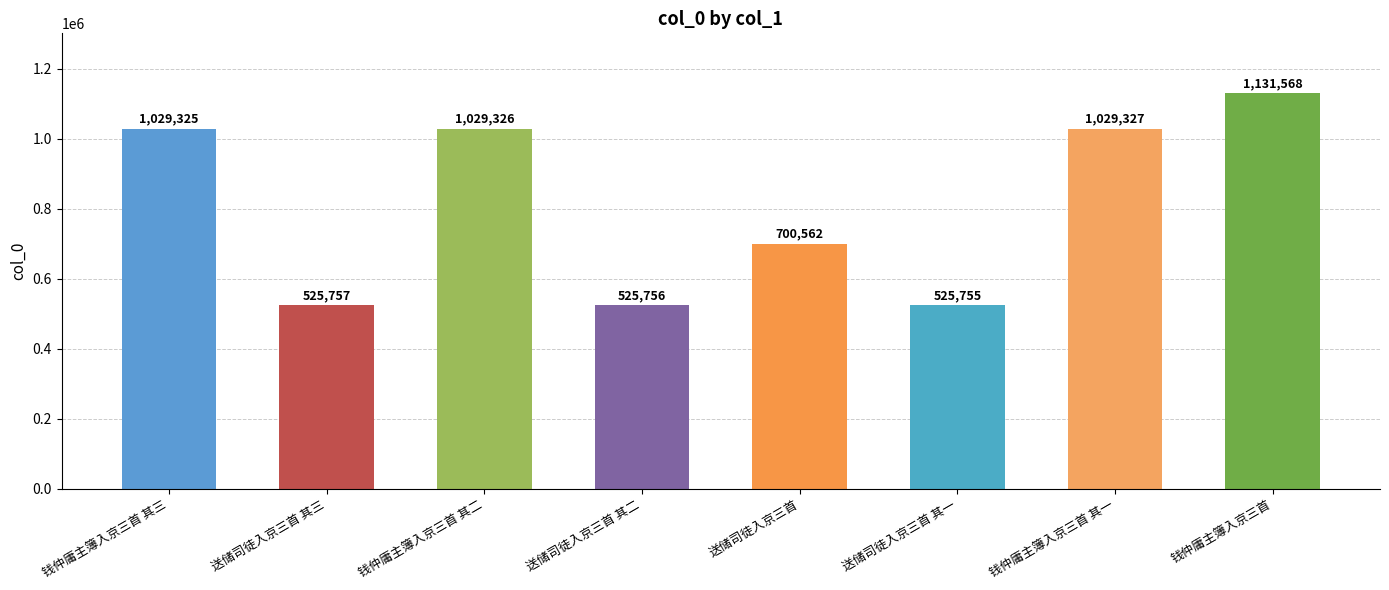

Where is the data nearest to the value 828661?

送储司徒入京三首